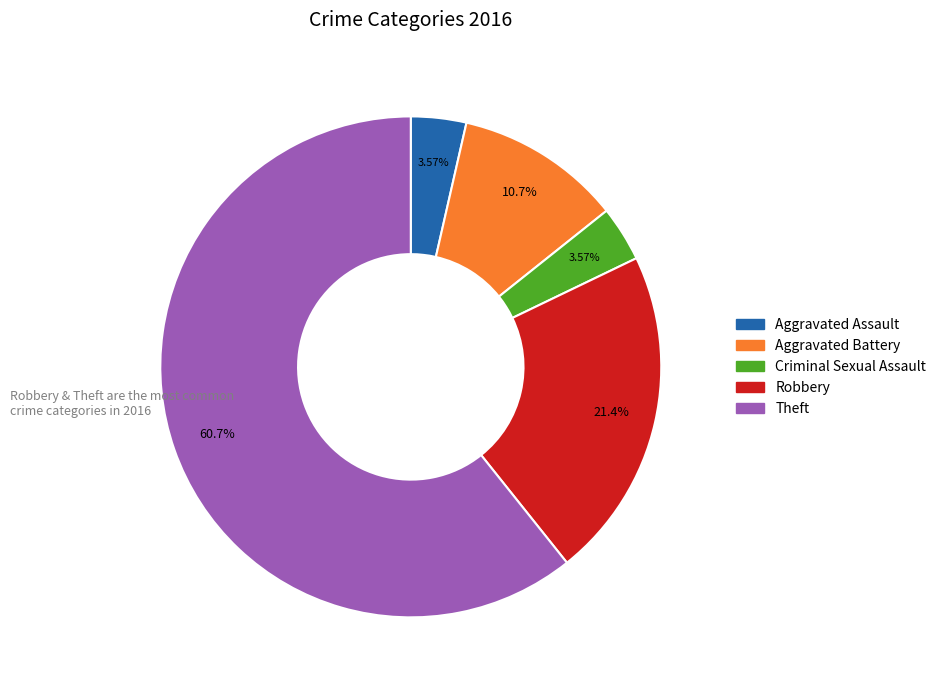

What percentage is the Criminal Sexual Assault slice, to the nearest percent?

4%